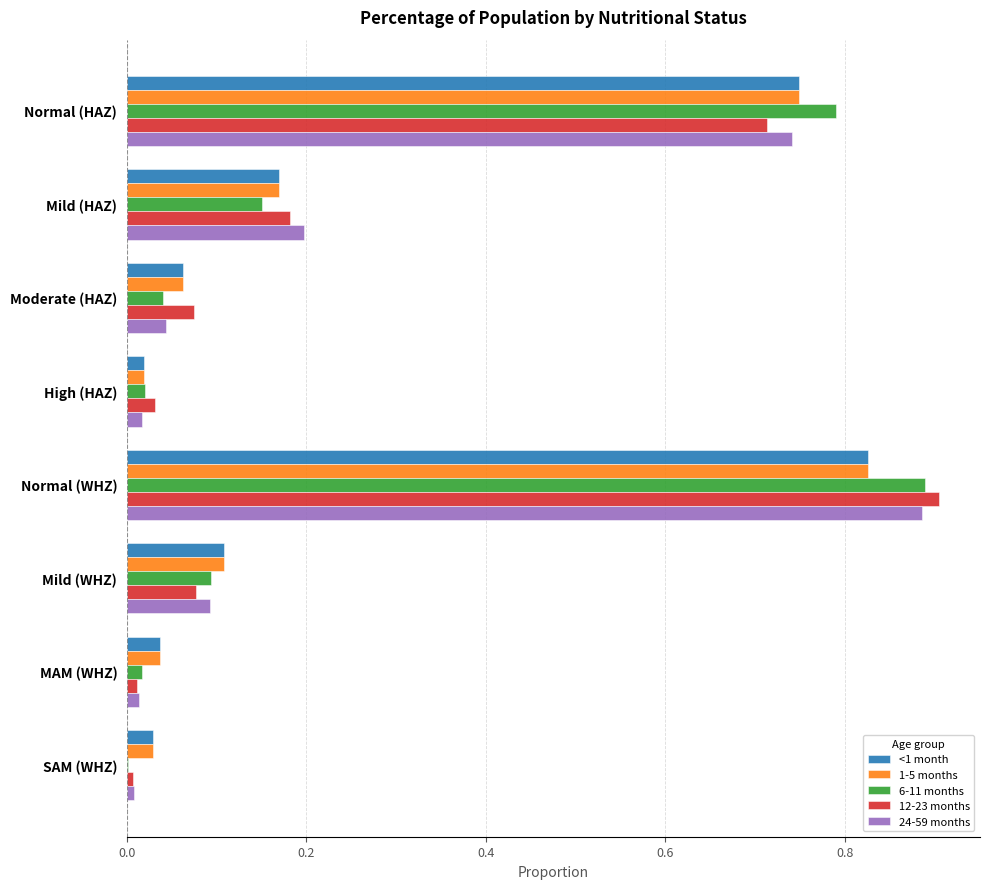

The value of 12-23 months at Normal (WHZ) is 0.9. True or false?

True